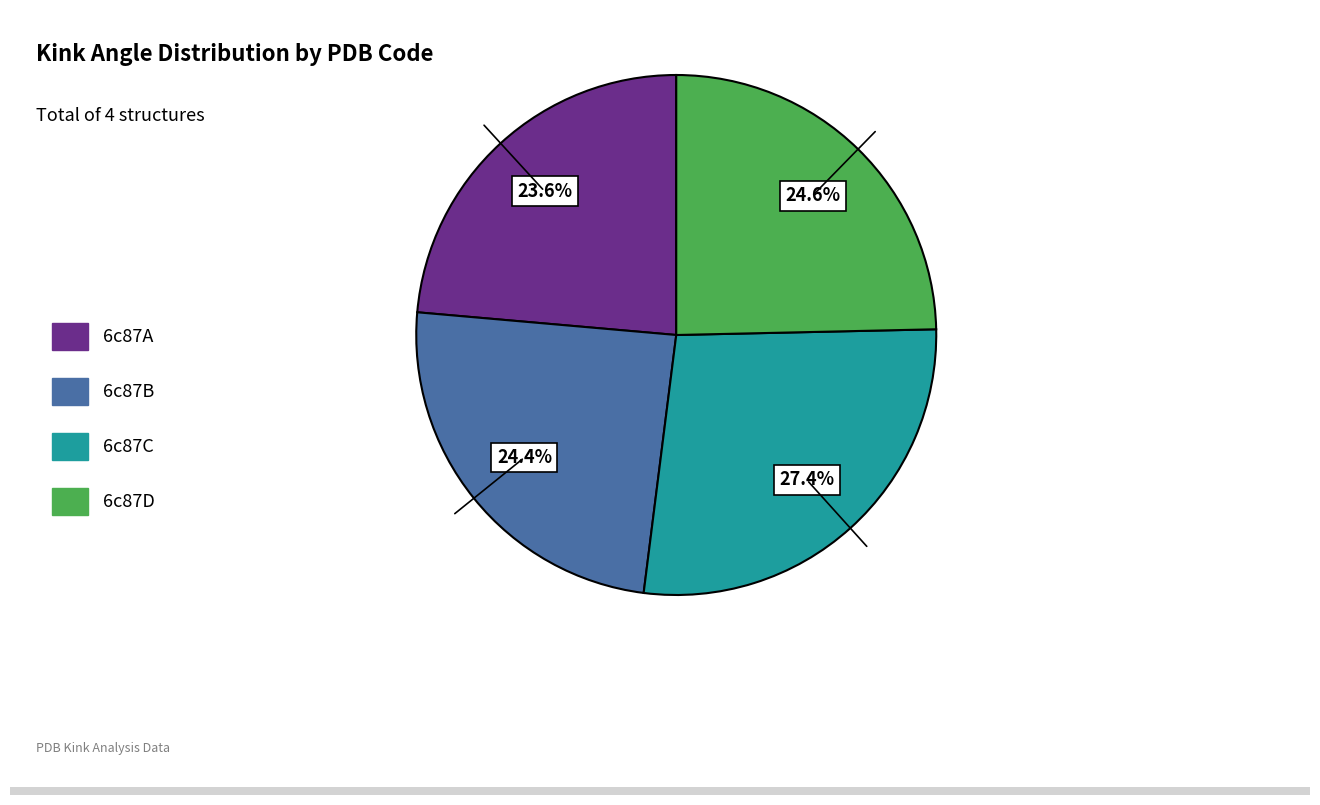

What percentage is the 6c87B slice, to the nearest percent?

24%